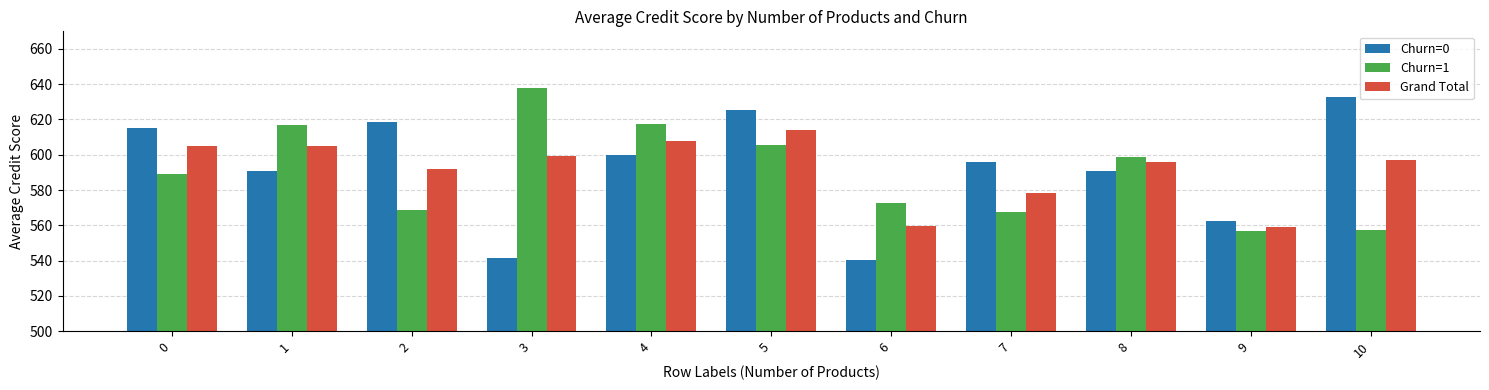

What is the total value across all series at 4?

1825.3